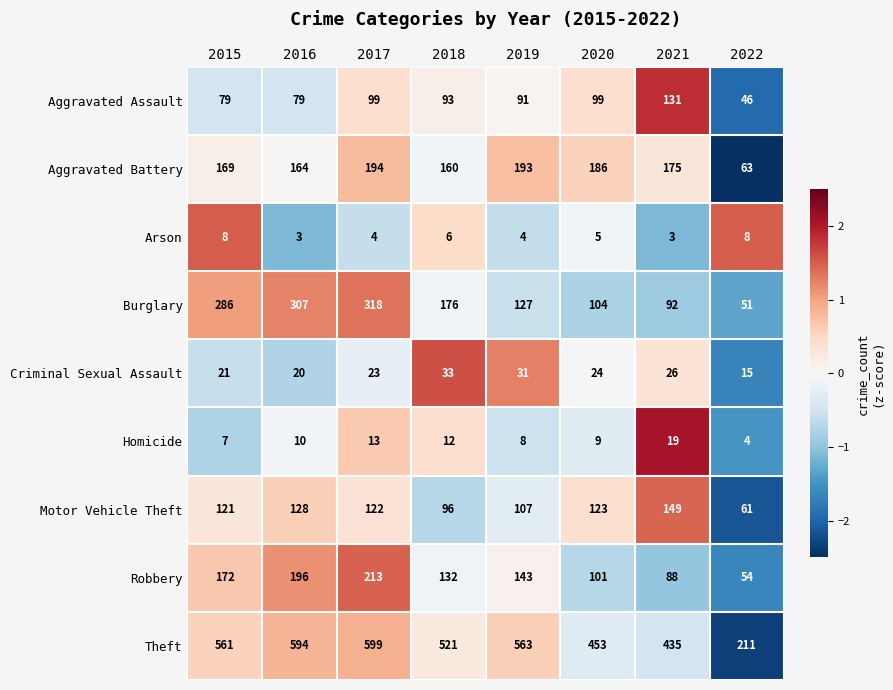

What is the difference between the highest and lowest values at 2021?

432